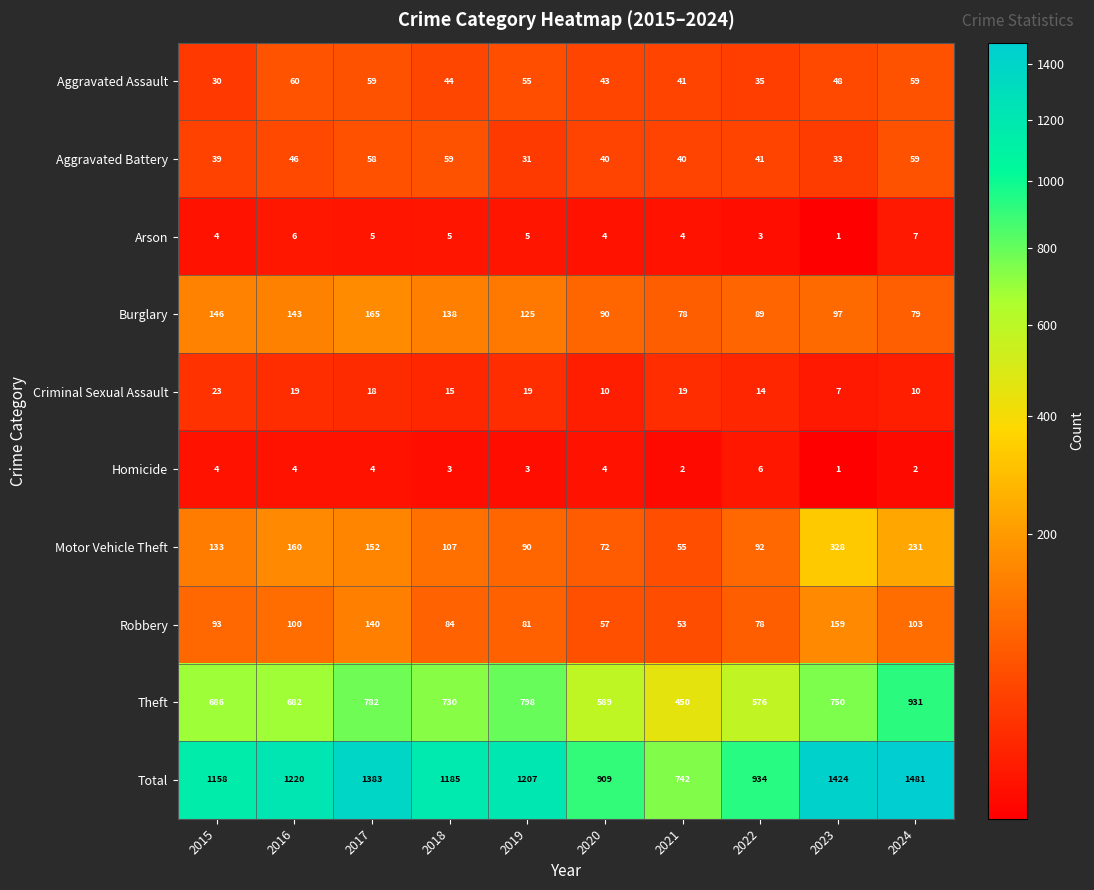

The Aggravated Assault series shows 30 at 2015. True or false?

True